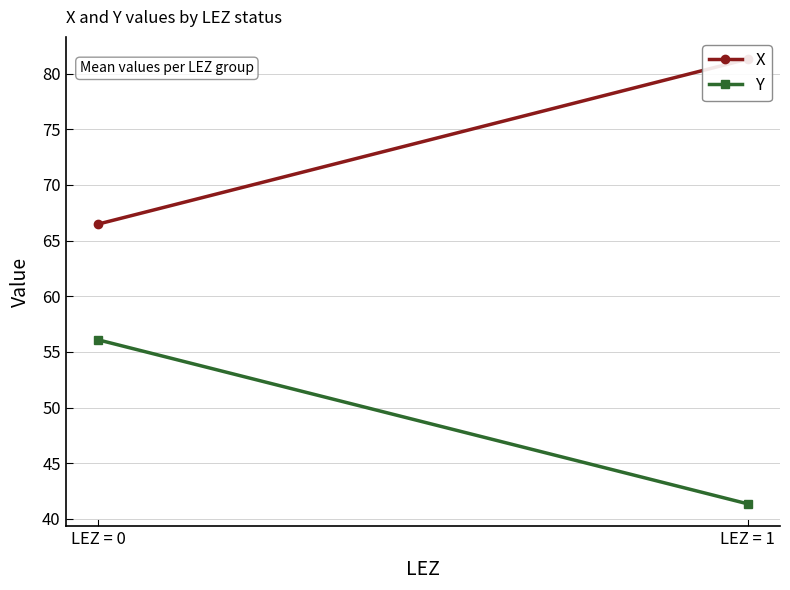

Between LEZ = 1 and LEZ = 0, which is larger?

LEZ = 1